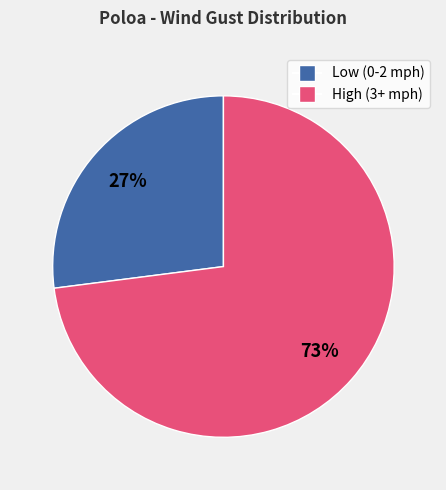

To the nearest percent, what is the average slice percentage?

50%